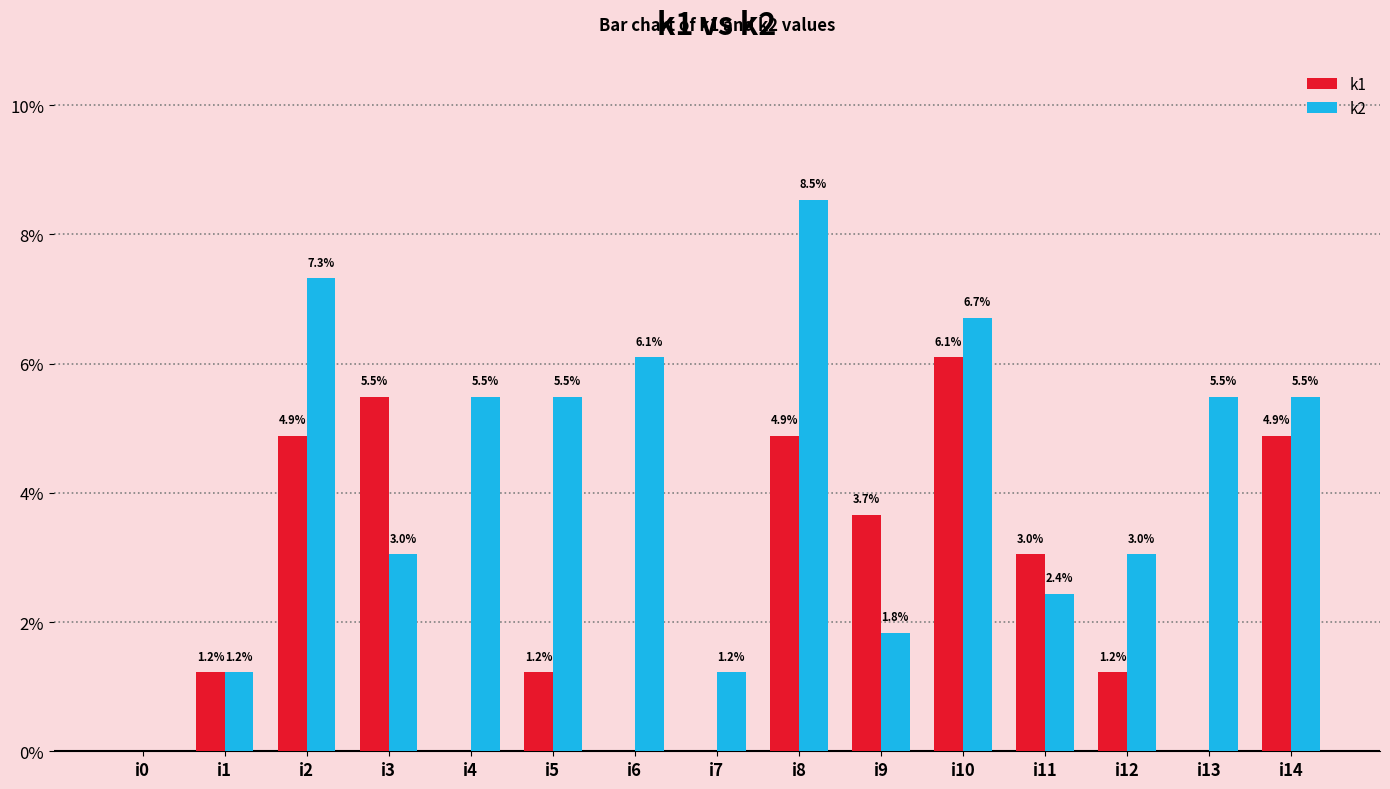

At which category does the chart reach its peak across all series?

i8